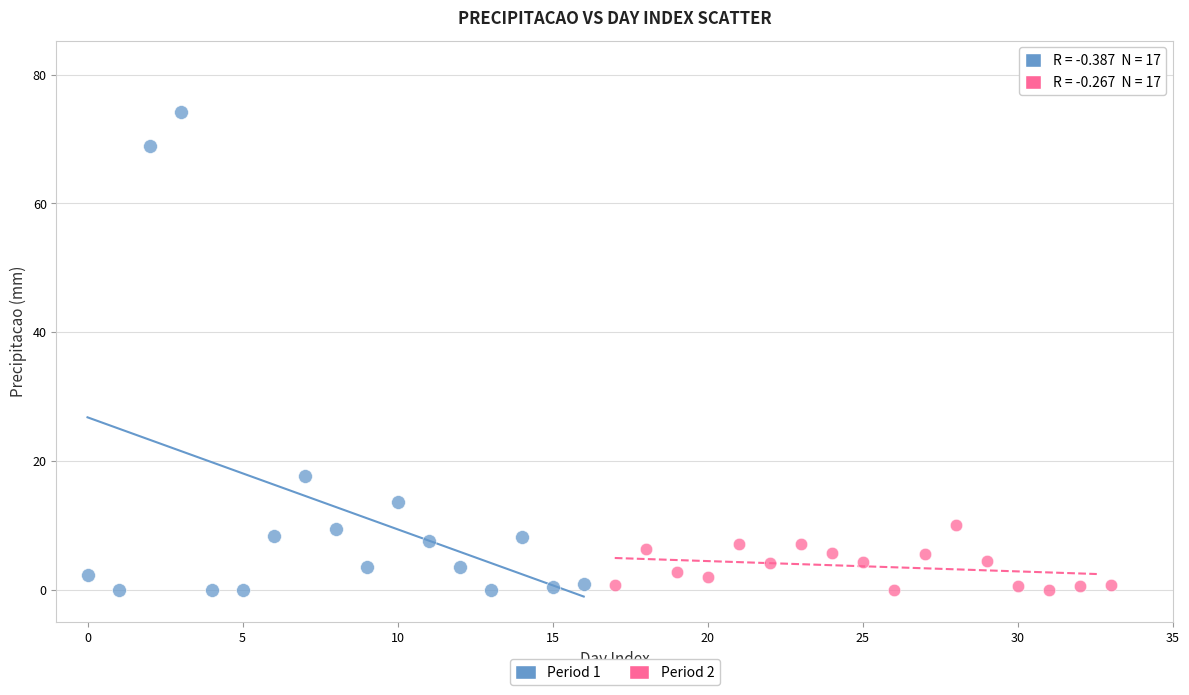

What are all the series names shown in the legend?

Period 1, Period 2